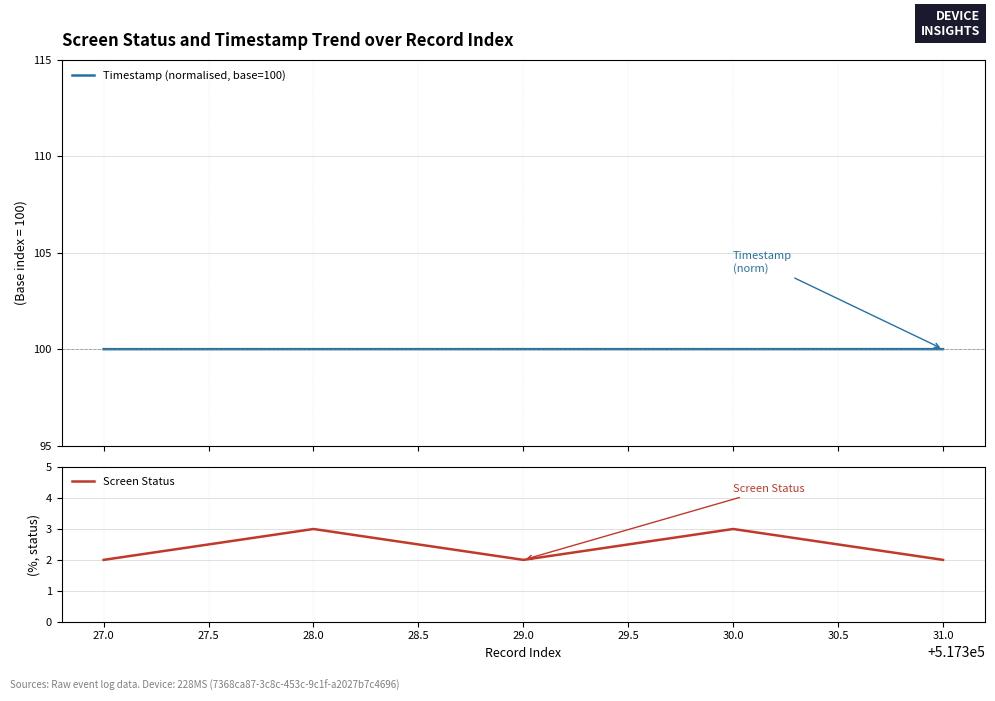

True or false: Screen Status has a value of 2.8 at 29.0.

False